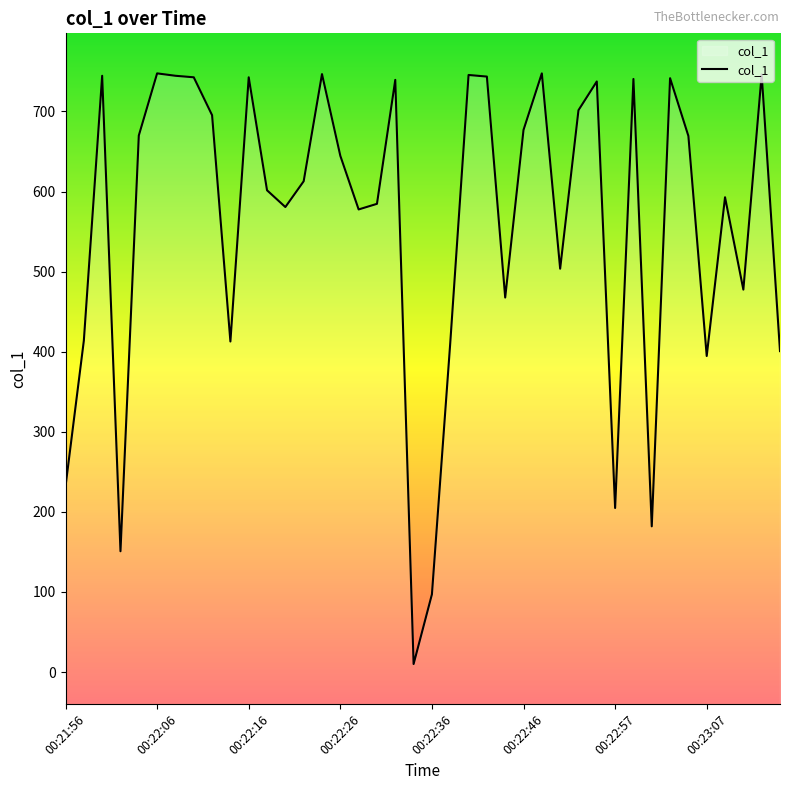

Where does the data first go above 644?

00:22:00